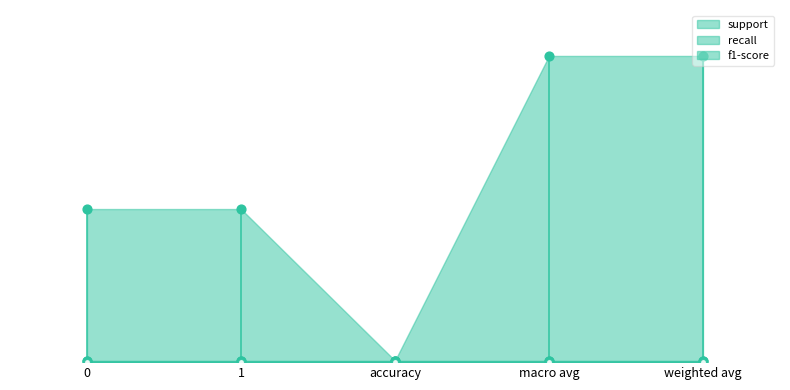

Which series reaches the minimum Y coordinate?

support